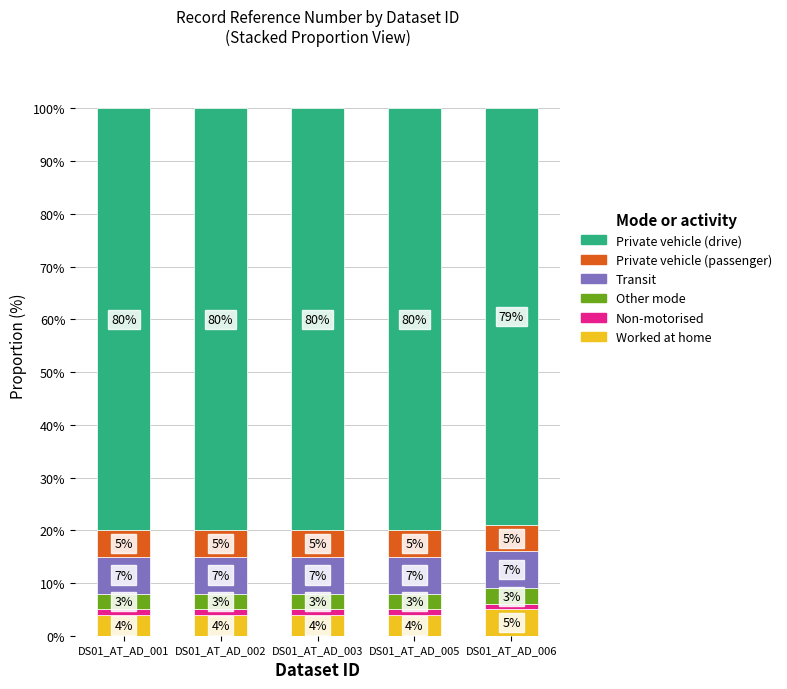

At which label does Worked at home reach its peak?

DS01_AT_AD_006